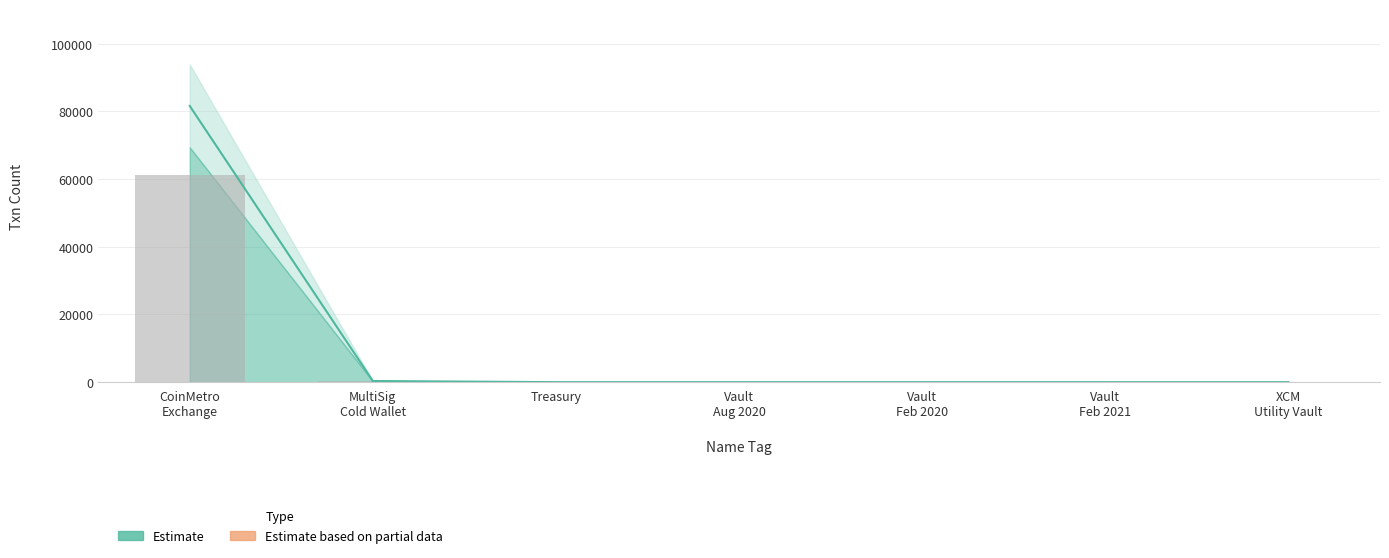

What is the label of the 7th bar from the right?

CoinMetro Exchange